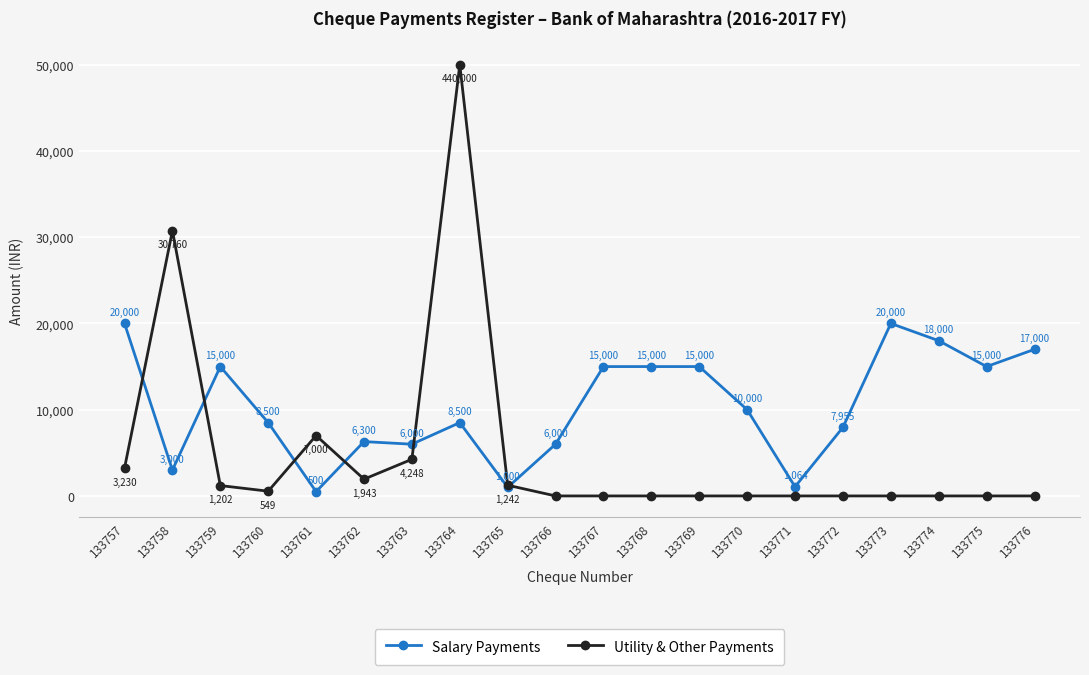

Reading right to left, what are all the values shown in this chart?

Salary Payments: 133776=17000	133775=15000	133774=18000	133773=20000	133772=7955	133771=1064	133770=10000	133769=15000	133768=15000	133767=15000	133766=6000	133765=1000	133764=8500	133763=6000	133762=6300	133761=500	133760=8500	133759=15000	133758=3000	133757=20000
Utility & Other Payments: 133776=0	133775=0	133774=0	133773=0	133772=0	133771=0	133770=0	133769=0	133768=0	133767=0	133766=0	133765=1242	133764=50000	133763=4248	133762=1943	133761=7000	133760=549	133759=1202	133758=30760	133757=3230